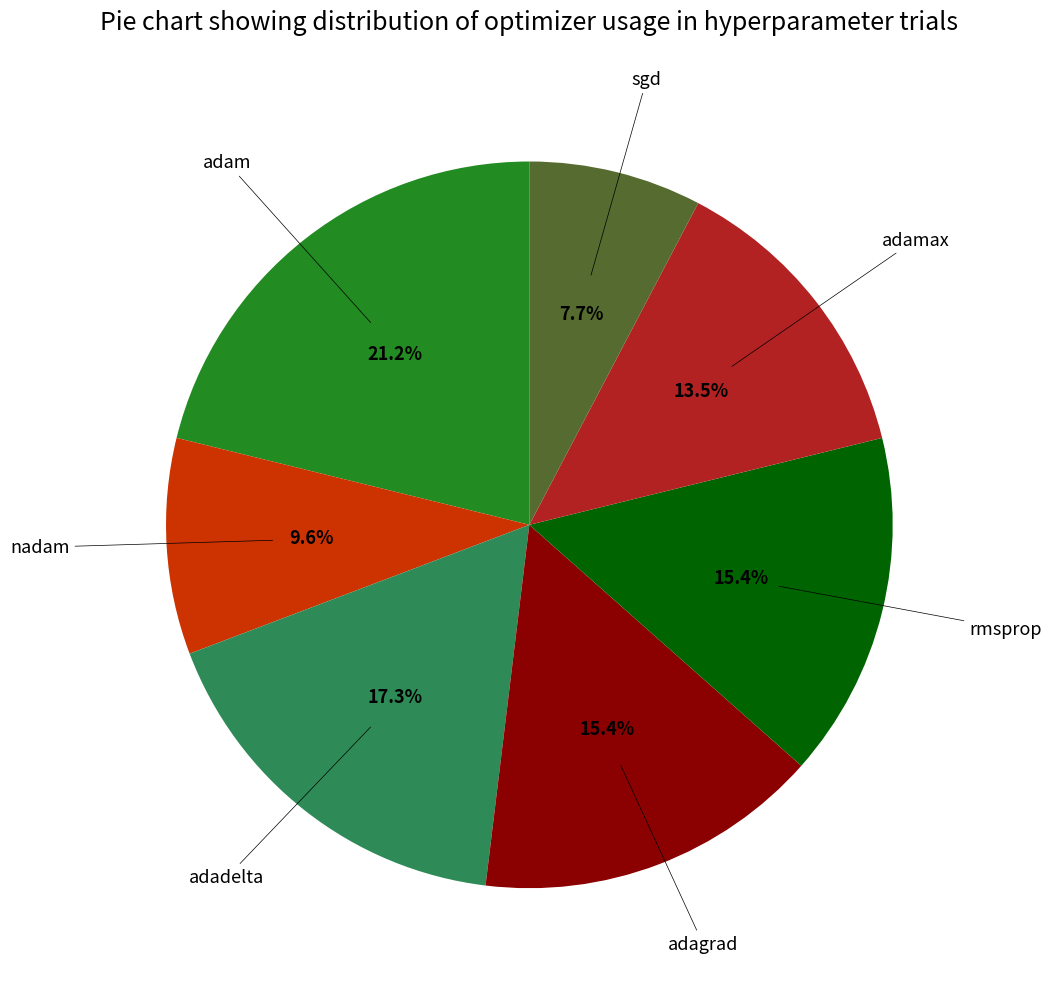

What percentage is the rmsprop slice, to the nearest percent?

15%